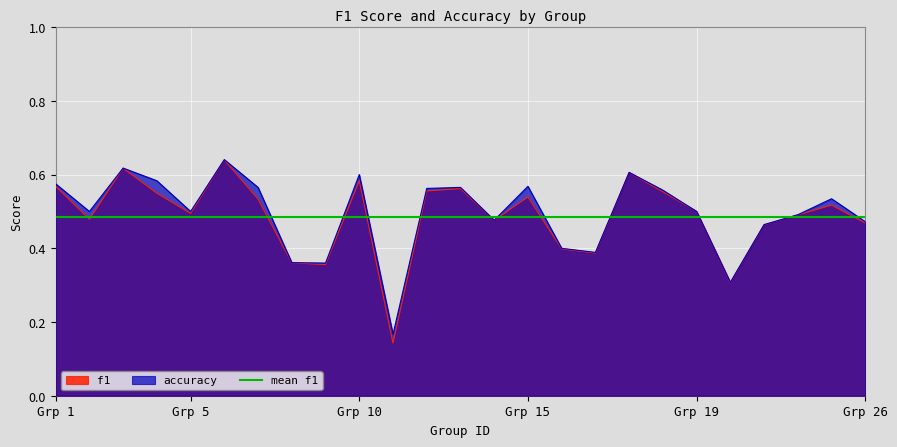

What is the minimum value for f1?

0.1